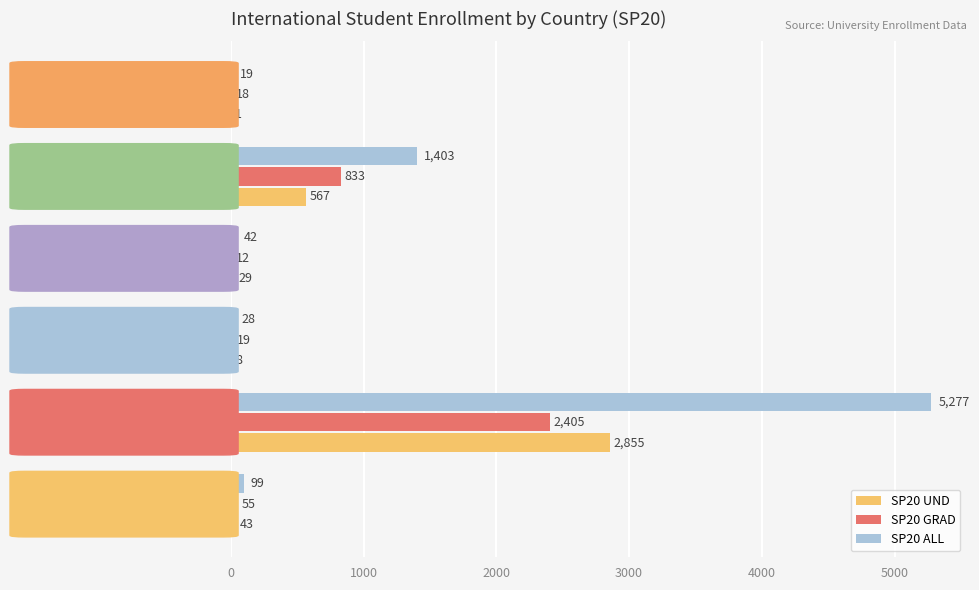

Which series changed the most between India and Argentina?

SP20 ALL